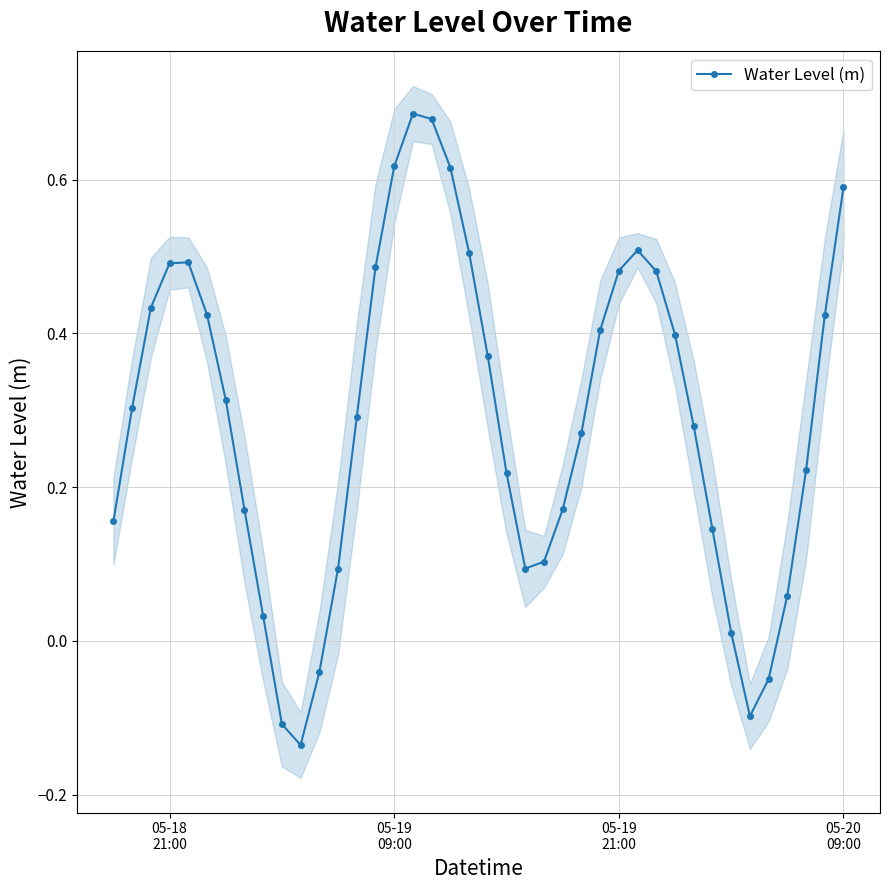

In Water Level (m), how many points are higher than both neighbors (excluding endpoints)?

3